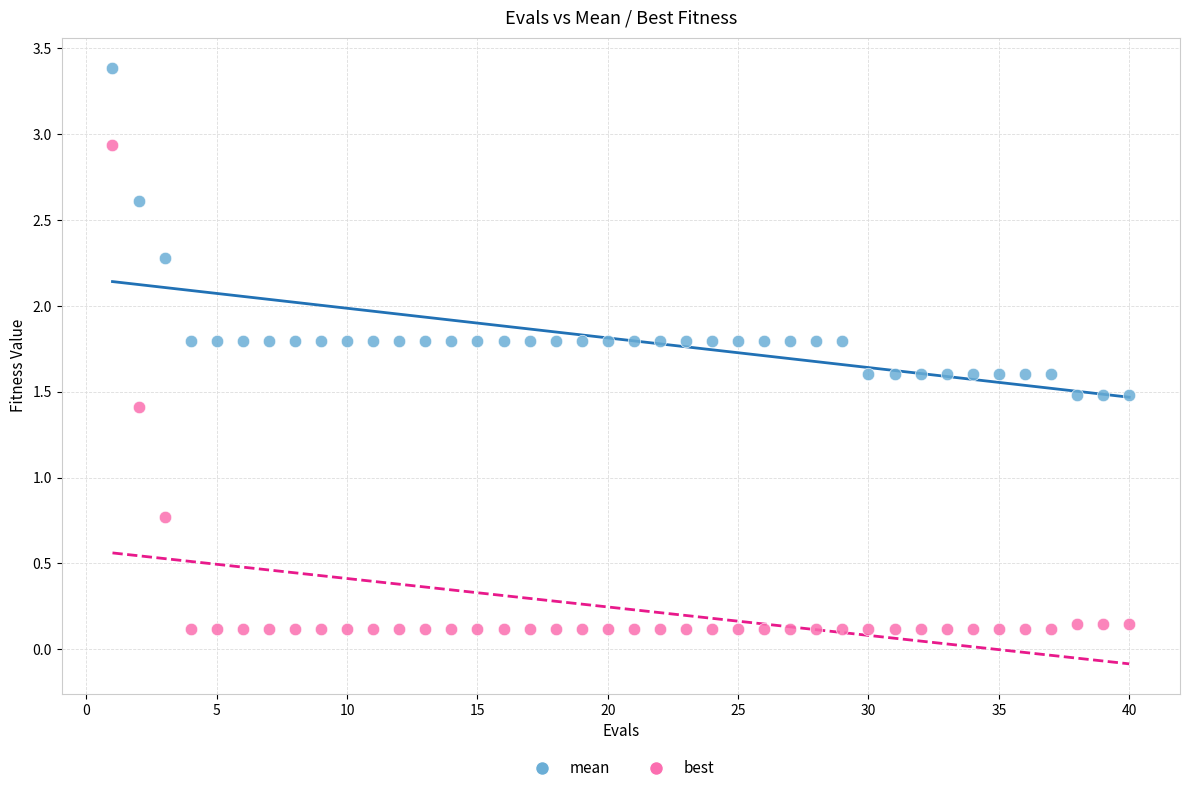

Which series reaches the maximum Y coordinate?

mean